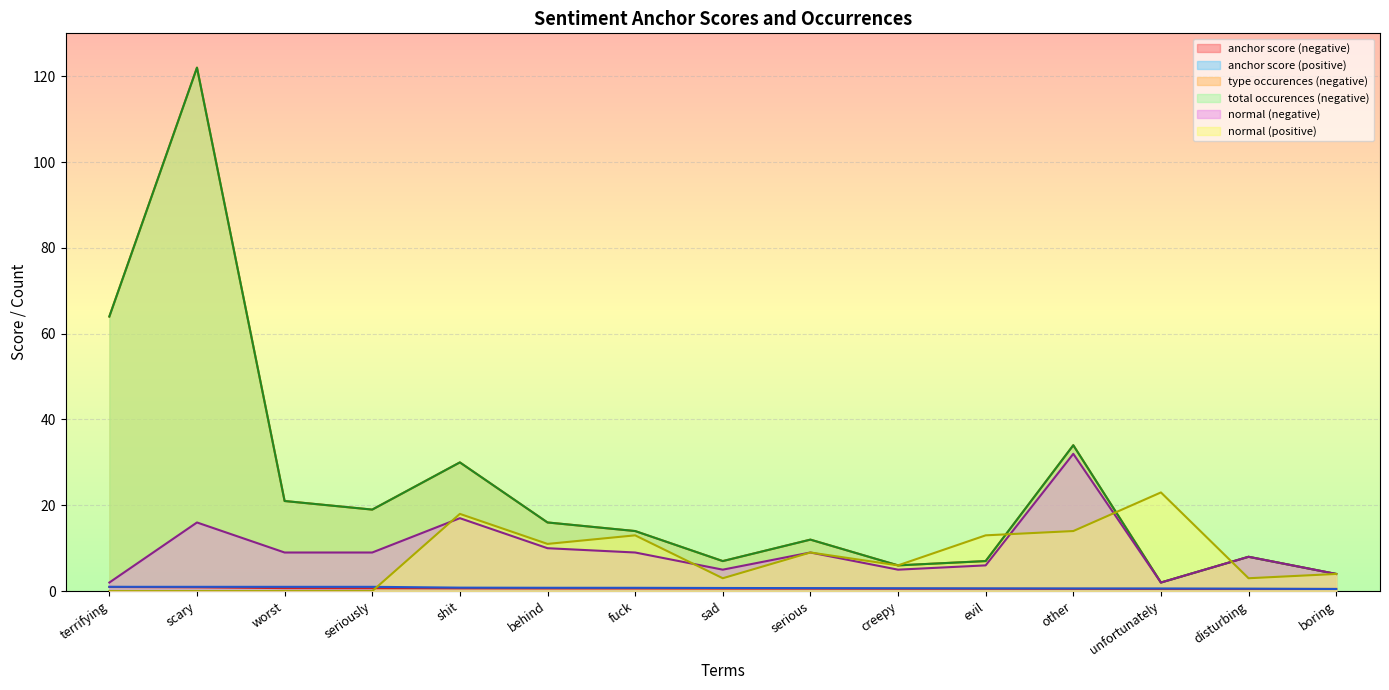

At how many categories does at least one series exceed 29?

4